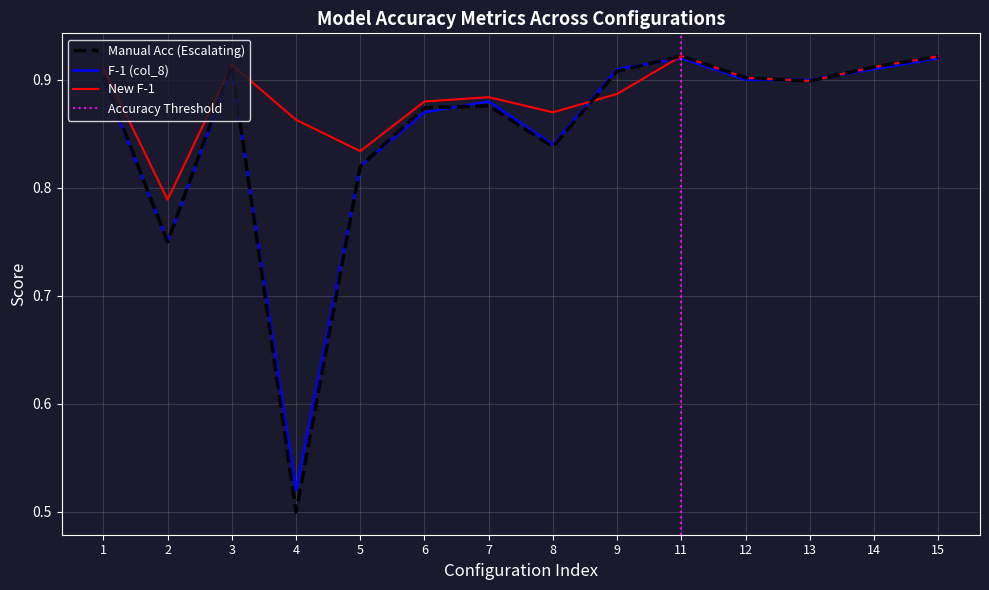

Is it true that F-1 (col_8) equals 1.3 at 8?

False